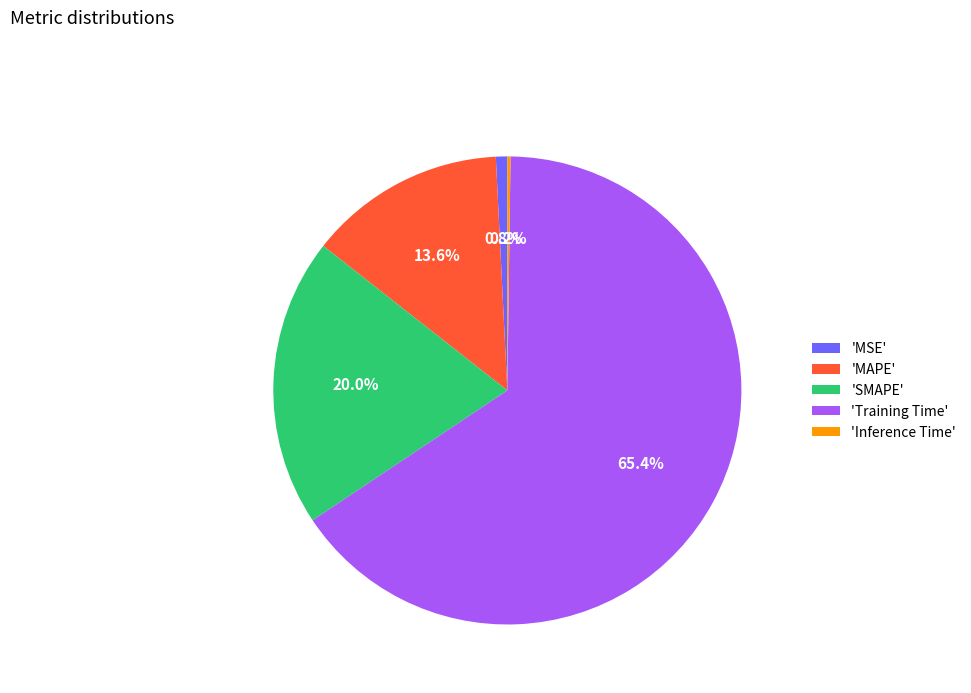

Which category has the biggest portion of the pie?

'Training Time'